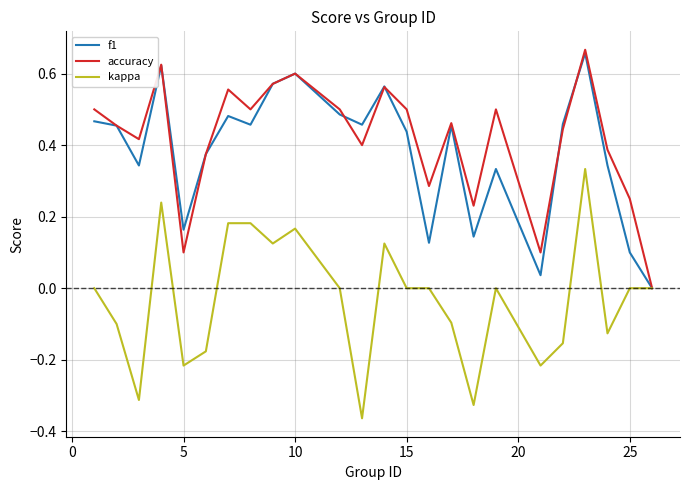

What are all the series names shown in the legend?

f1, accuracy, kappa